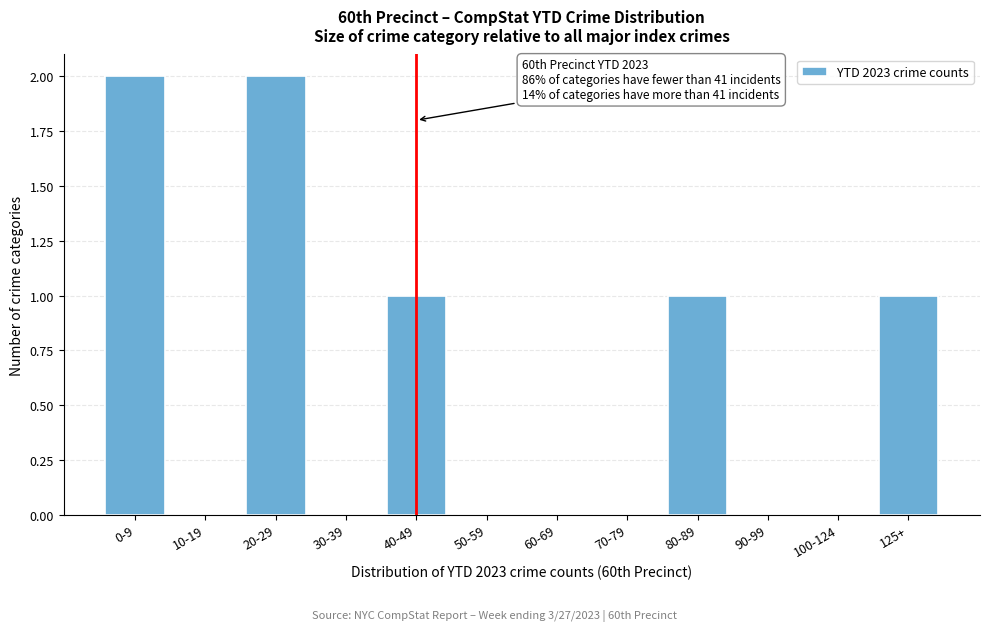

Reading right to left, extract all data points from this chart.

125+=1	100-124=0	90-99=0	80-89=1	70-79=0	60-69=0	50-59=0	40-49=1	30-39=0	20-29=2	10-19=0	0-9=2